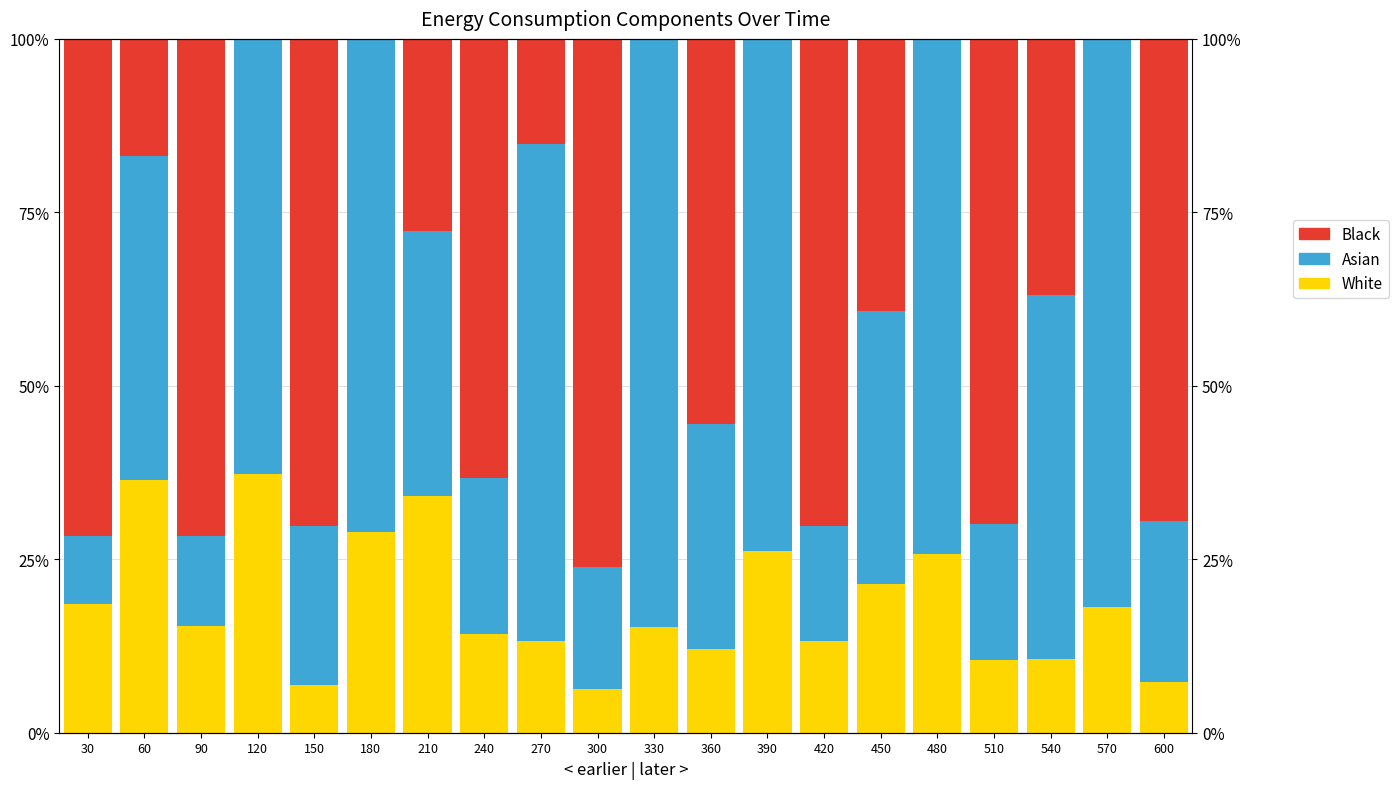

The value of Black at 300 is 76.2. True or false?

True